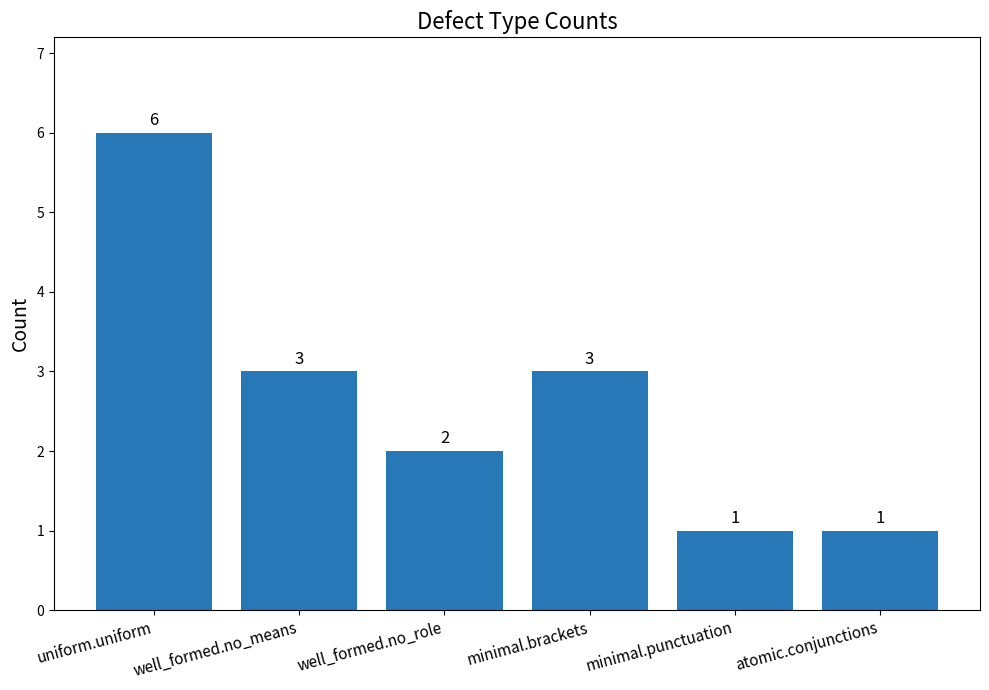

Reading right to left, what are all the values shown in this chart?

1	1	3	2	3	6